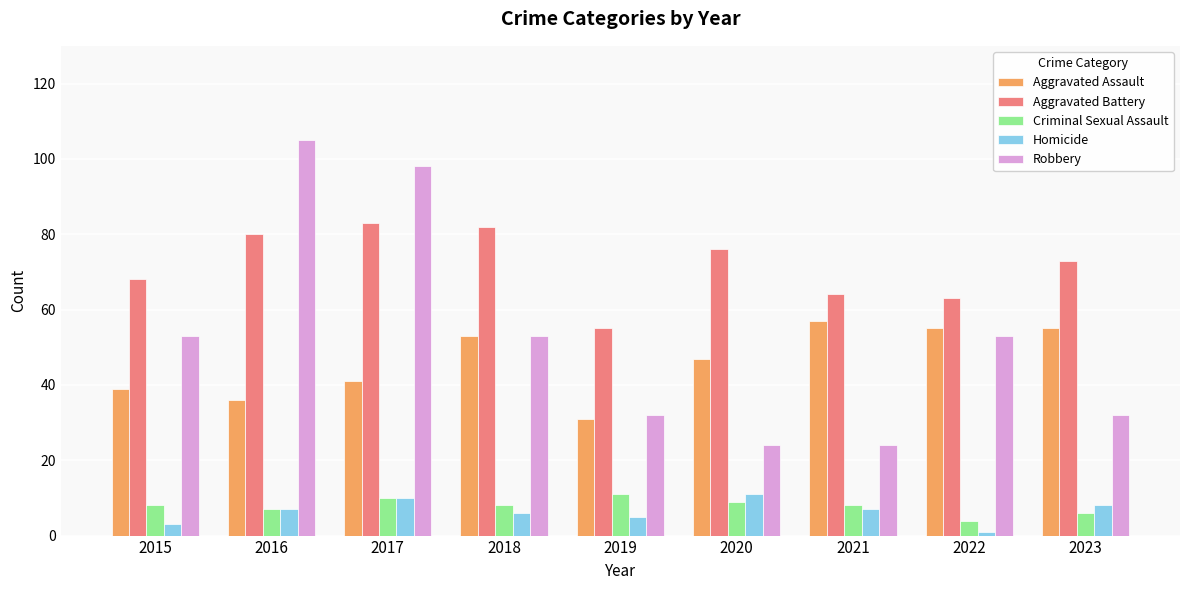

At how many categories does at least one series exceed 33?

9